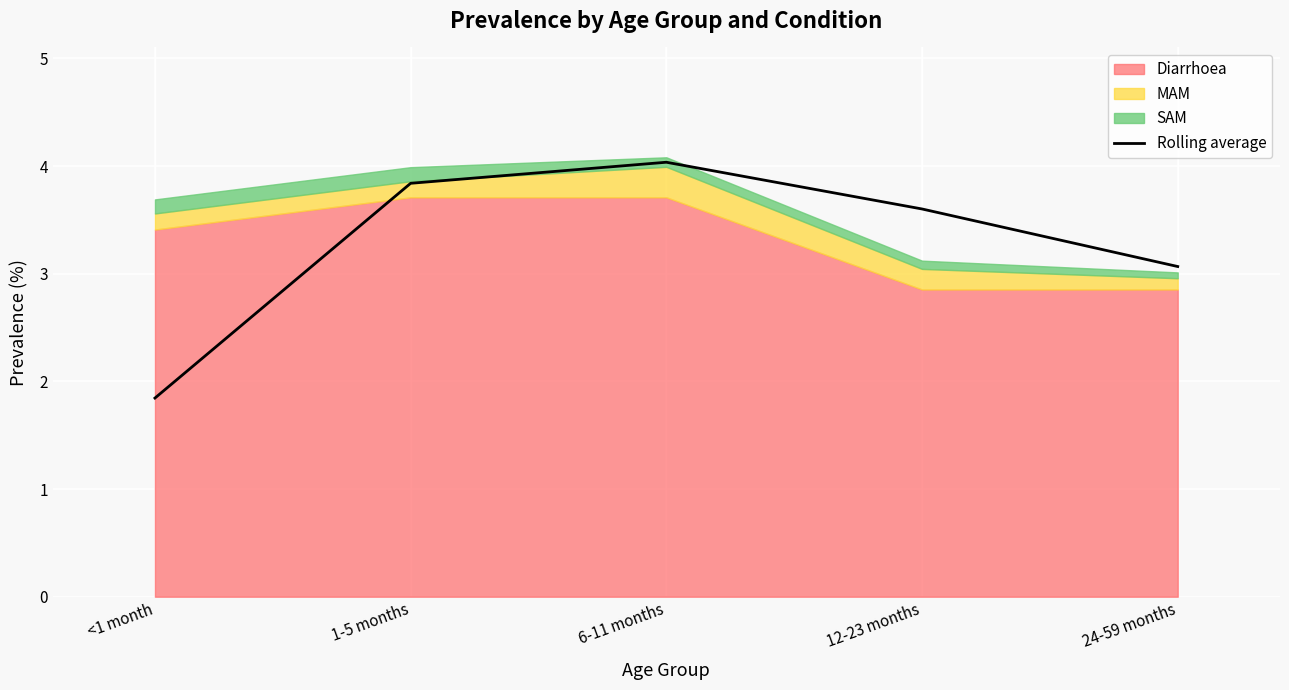

List the labels in order of value, smallest first.

<1 month, 24-59 months, 12-23 months, 1-5 months, 6-11 months